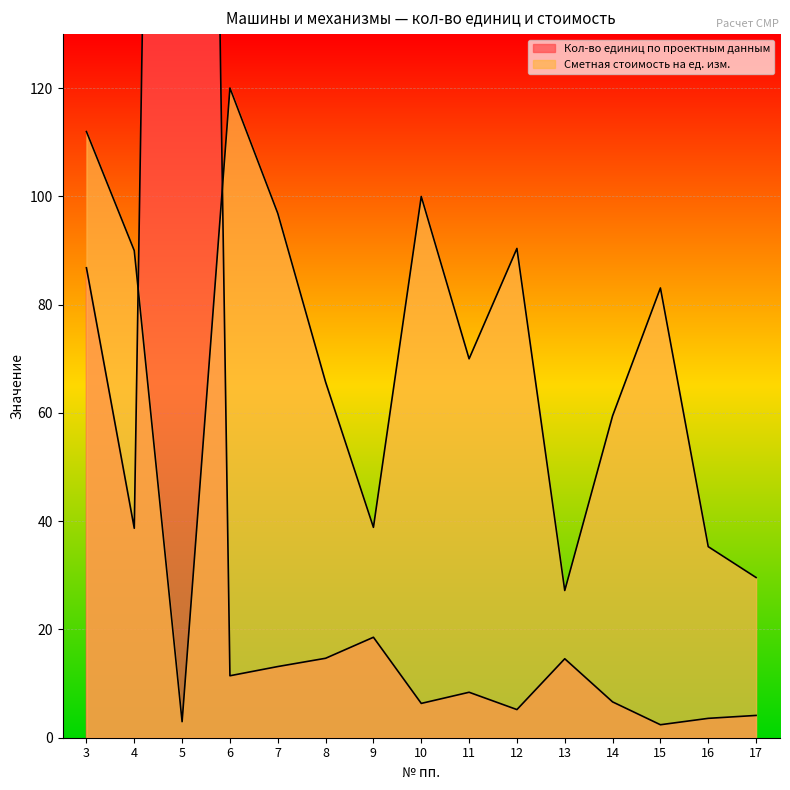

Rank the categories by Сметная стоимость на ед. изм. value from lowest to highest.

5, 13, 17, 16, 9, 14, 8, 11, 15, 4, 12, 7, 10, 3, 6